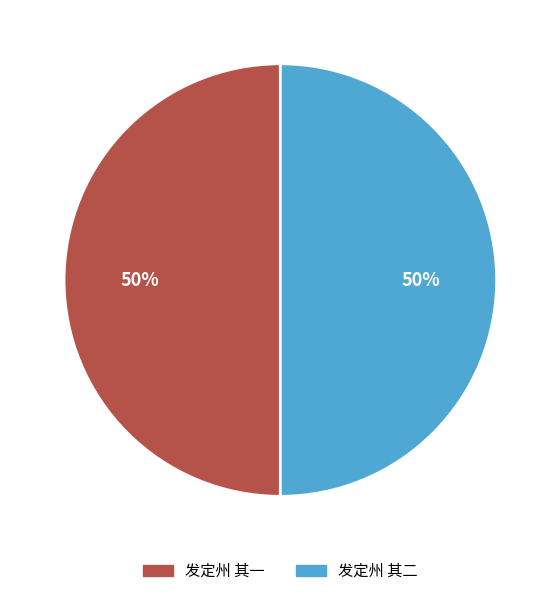

What is the ratio of the value at 发定州 其一 to the value at 发定州 其二?

1.0